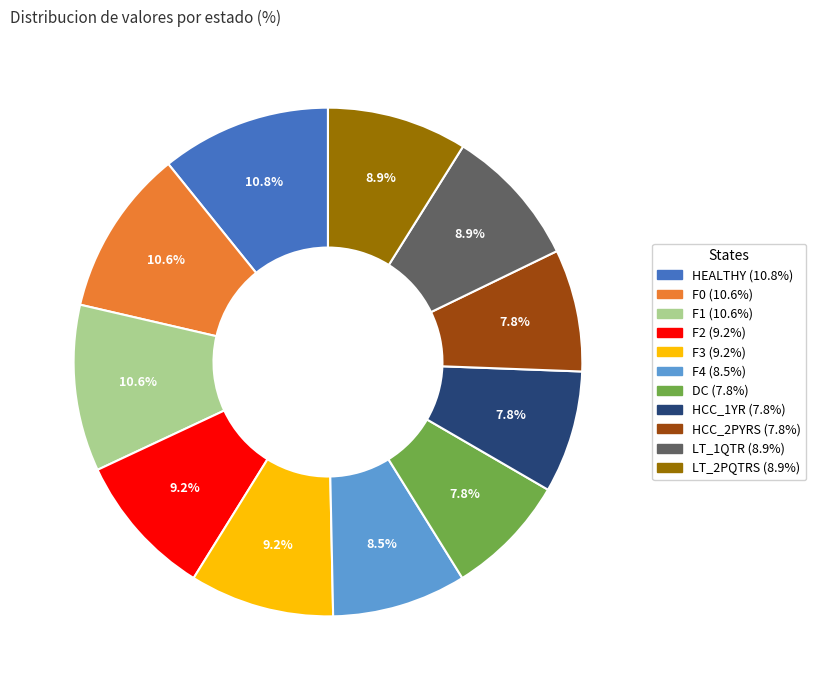

Combined, do DC and F2 account for over 50%?

No